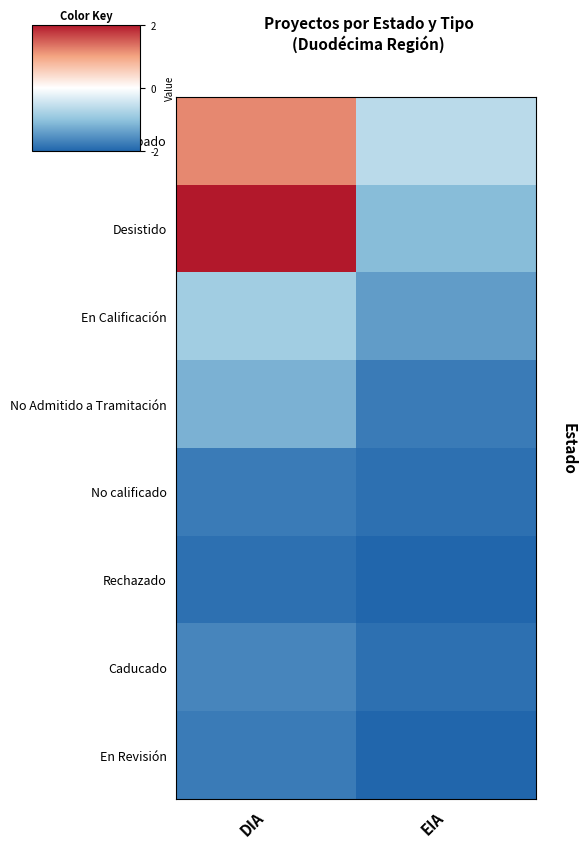

How many series are shown in this chart?

8